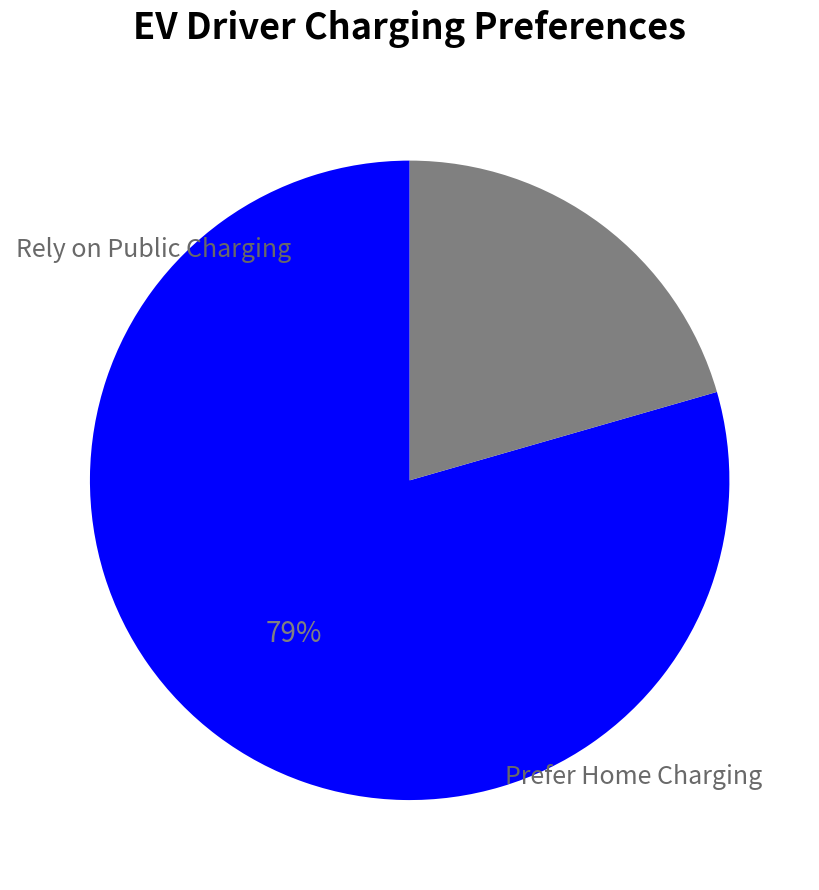

Is there any slice that represents more than half of the pie?

Yes